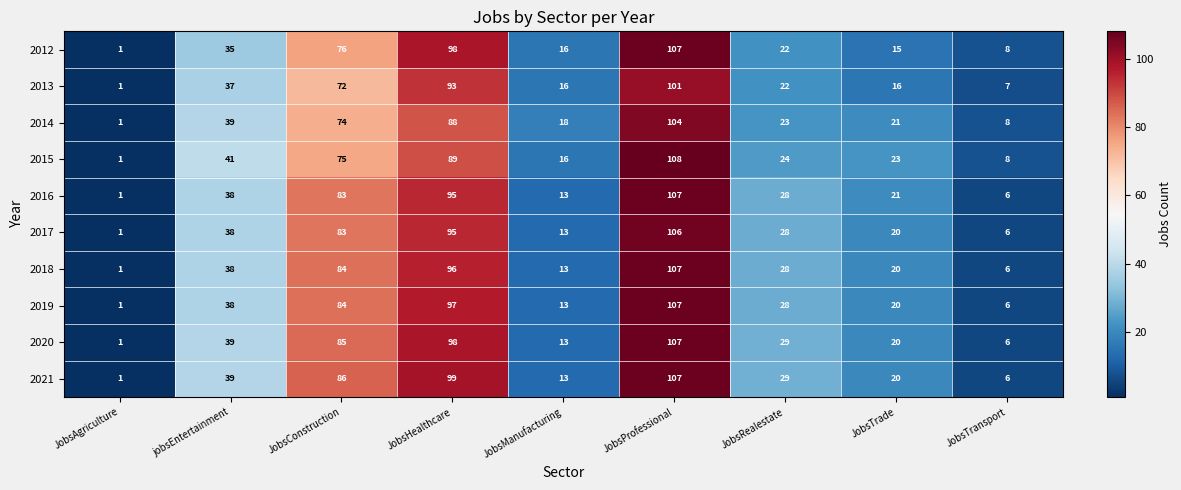

List the labels in order of 2016 value, smallest first.

JobsAgriculture, JobsTransport, JobsManufacturing, JobsTrade, JobsRealestate, jobsEntertainment, JobsConstruction, JobsHealthcare, JobsProfessional